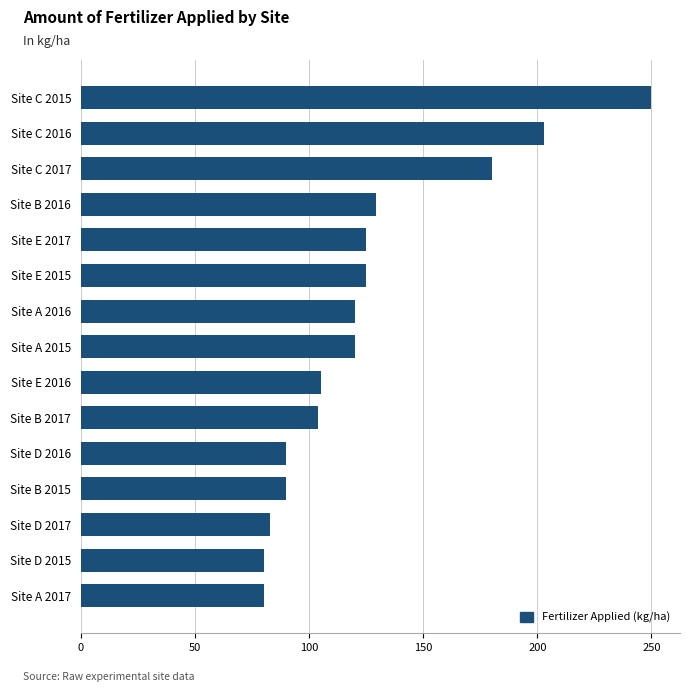

What is the difference between the maximum and minimum values?

170.0